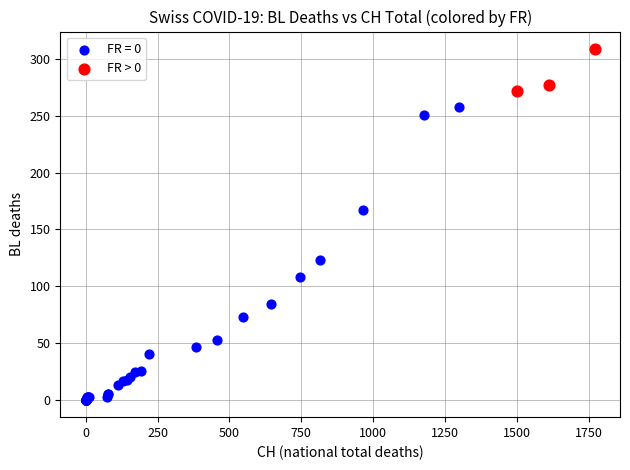

Which series reaches the maximum Y coordinate?

FR > 0